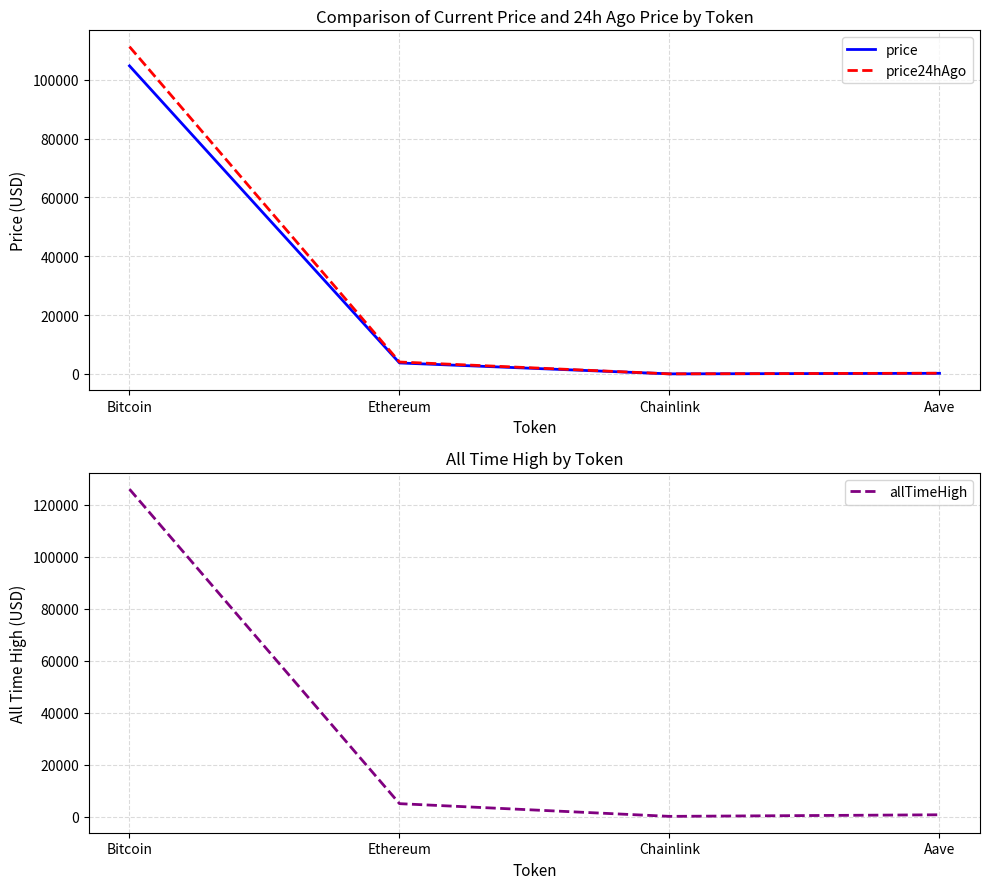

What value does the allTimeHigh series have at Ethereum?

4946.1